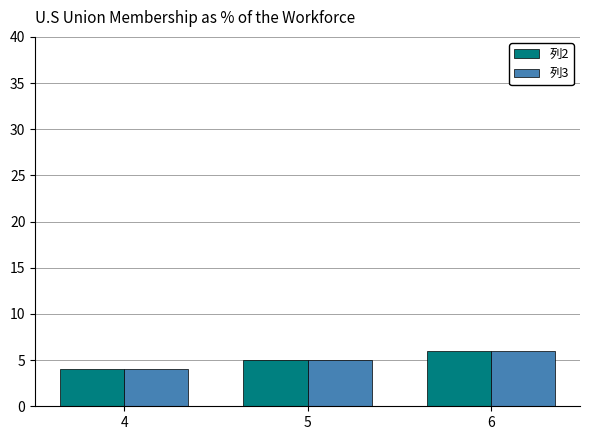

How many data points does each series have?

3